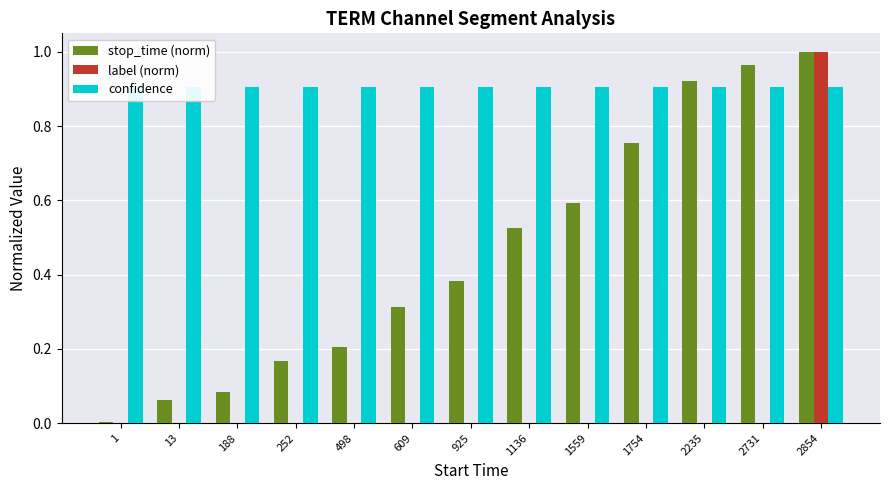

Count the number of categories in the chart.

13